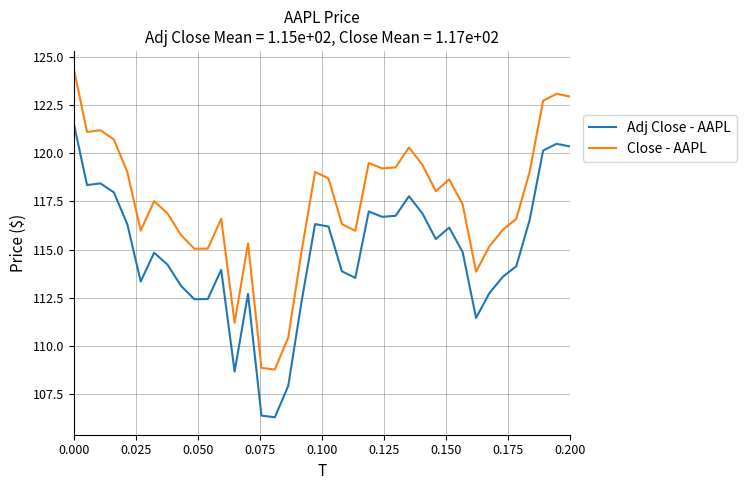

What is the smallest value displayed?

106.3